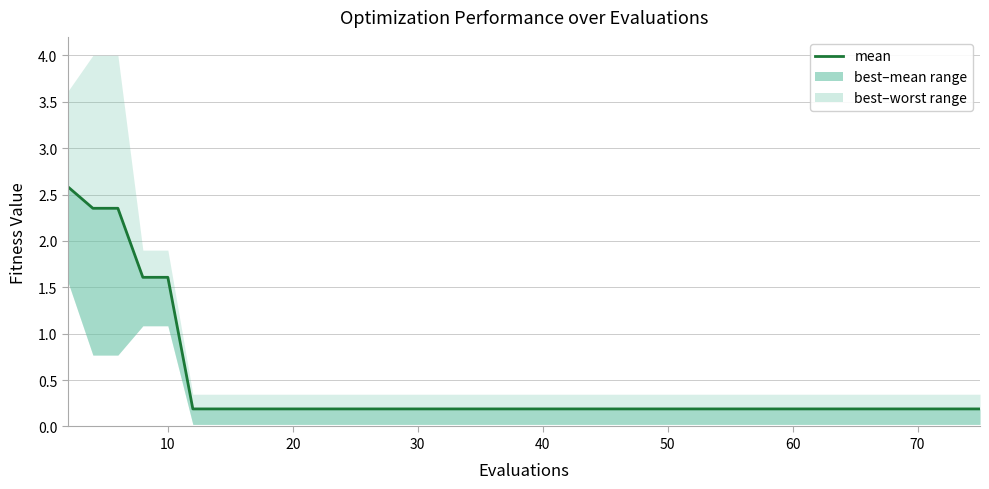

What is the maximum value shown in the chart?

2.6